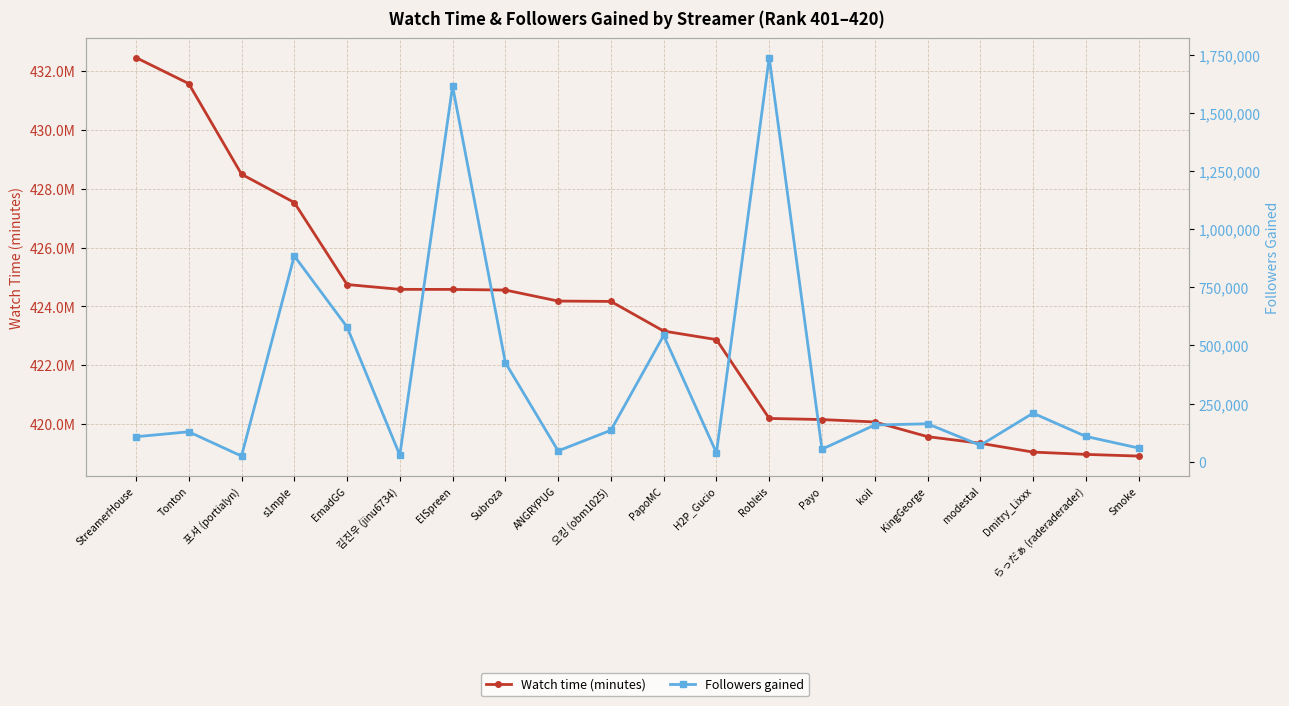

The value of Followers gained at Robleis is 2871662. True or false?

False